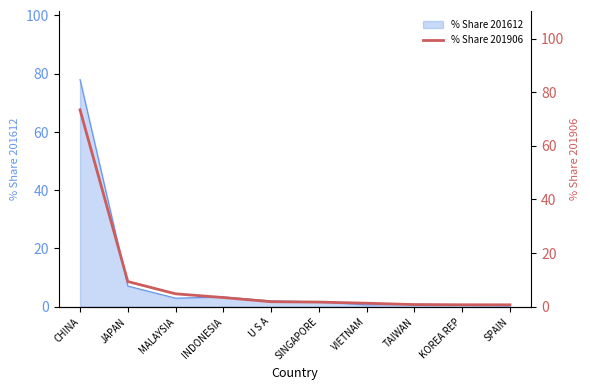

Reading right to left, transcribe all the data shown in this chart.

0.7	0.7	0.8	1.3	1.7	1.8	3.4	4.8	9.4	73.4